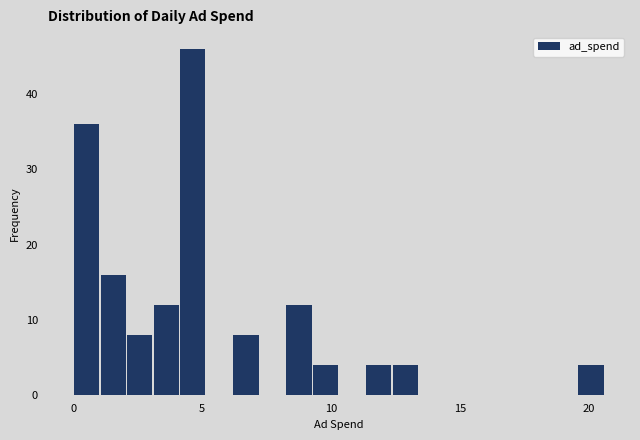

Around what value on the x-axis is the tallest bar? Give the approximate position of its centre, as read against the axis.

4.5